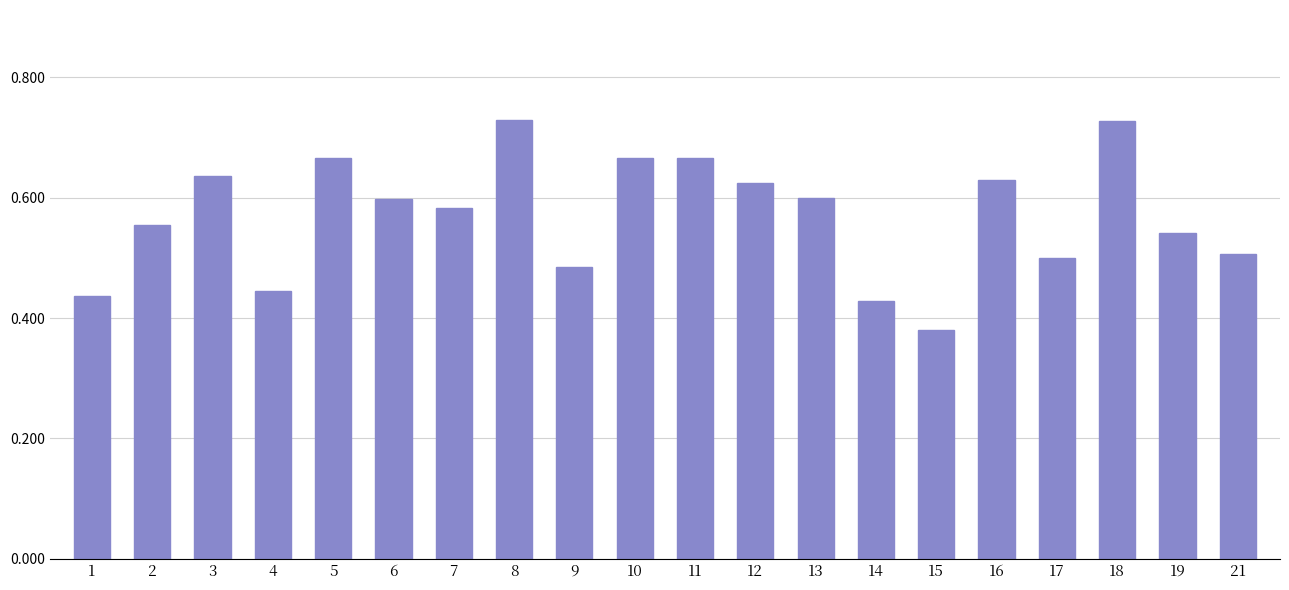

True or false: the data shows 0.1 at 2.

False